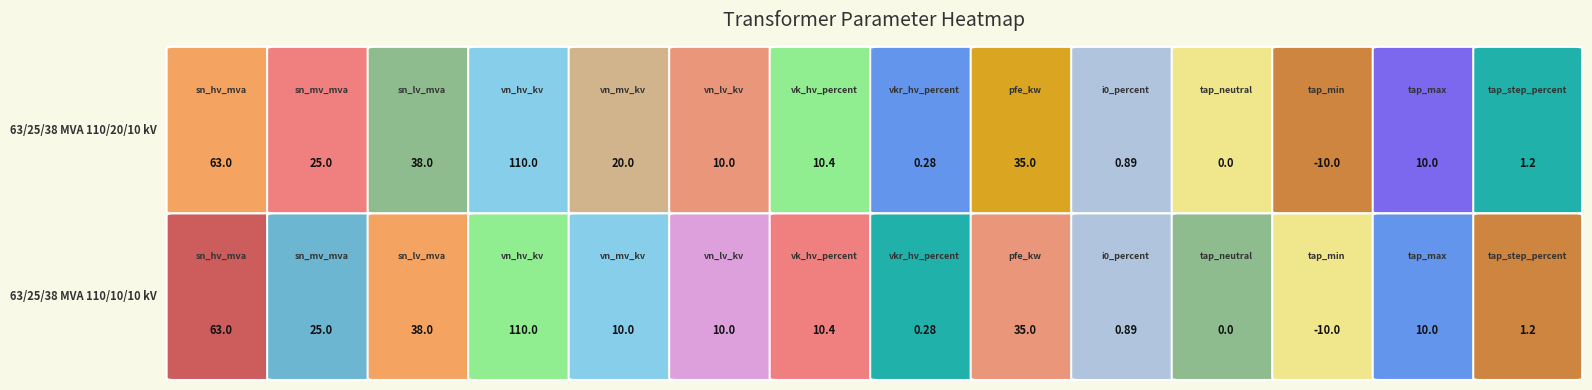

At which category is the sum across all series the highest?

3